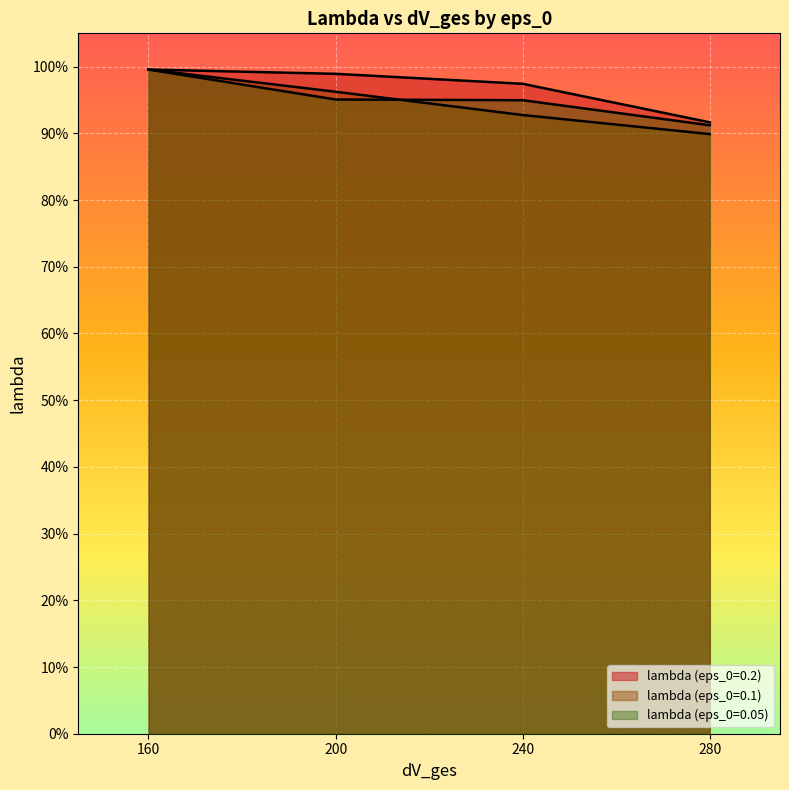

What value does the lambda (eps_0=0.2) series have at 280?

0.9